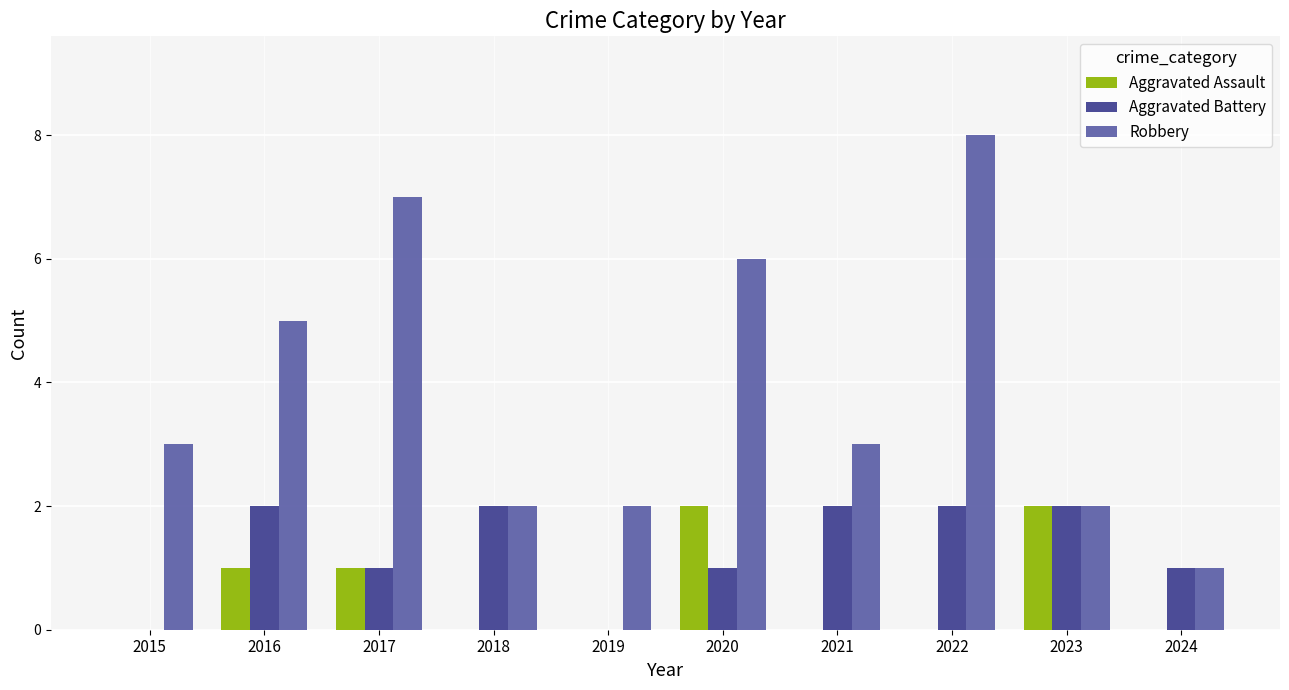

What are all the series names shown in the legend?

Aggravated Assault, Aggravated Battery, Robbery